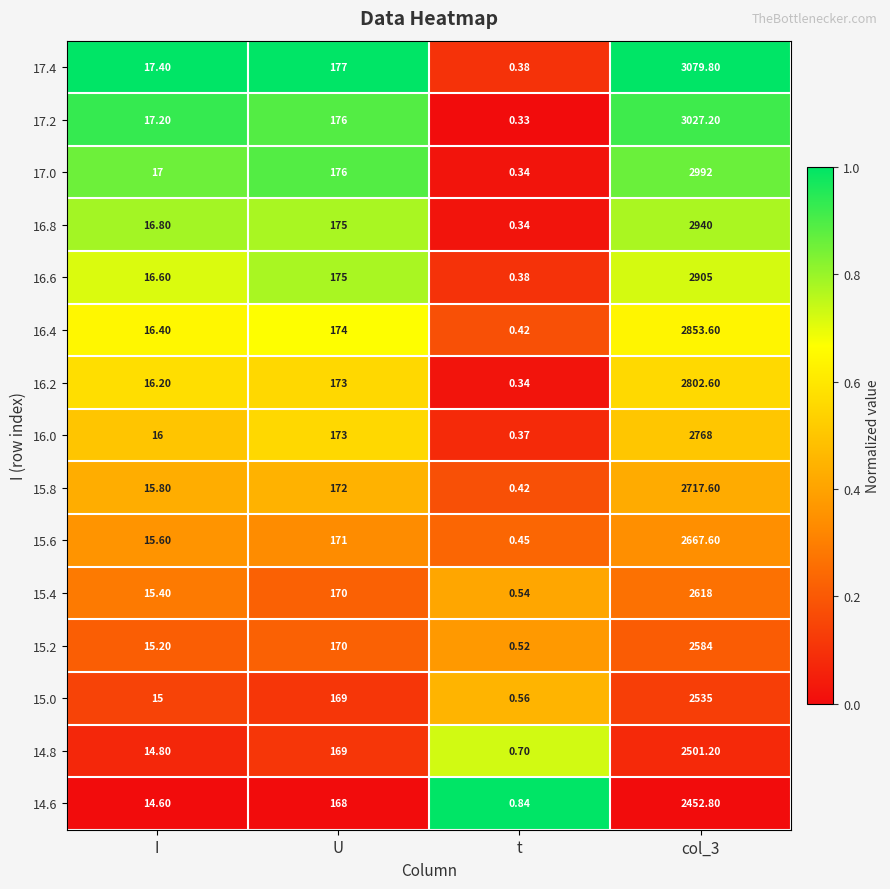

Which category has the lowest value across all series?

t